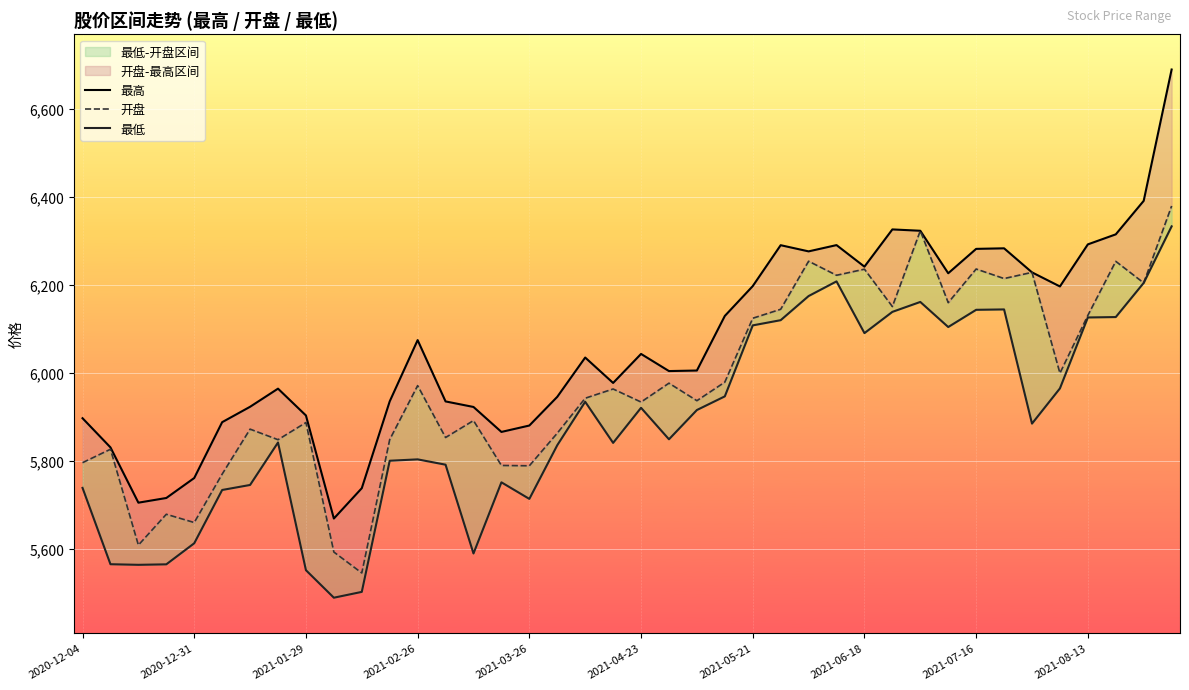

The 最高 series shows 6322.7 at 30. True or false?

True